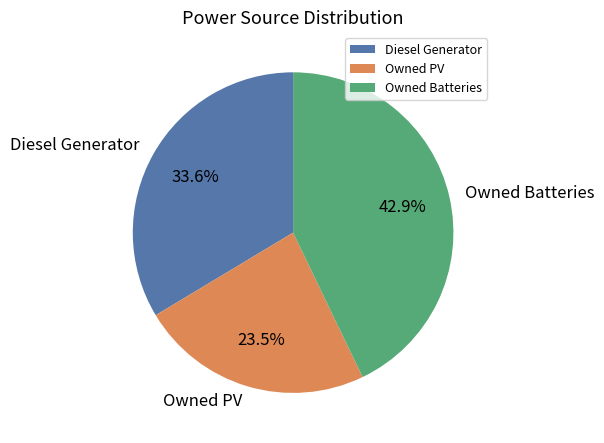

How many segments does this pie chart have?

3